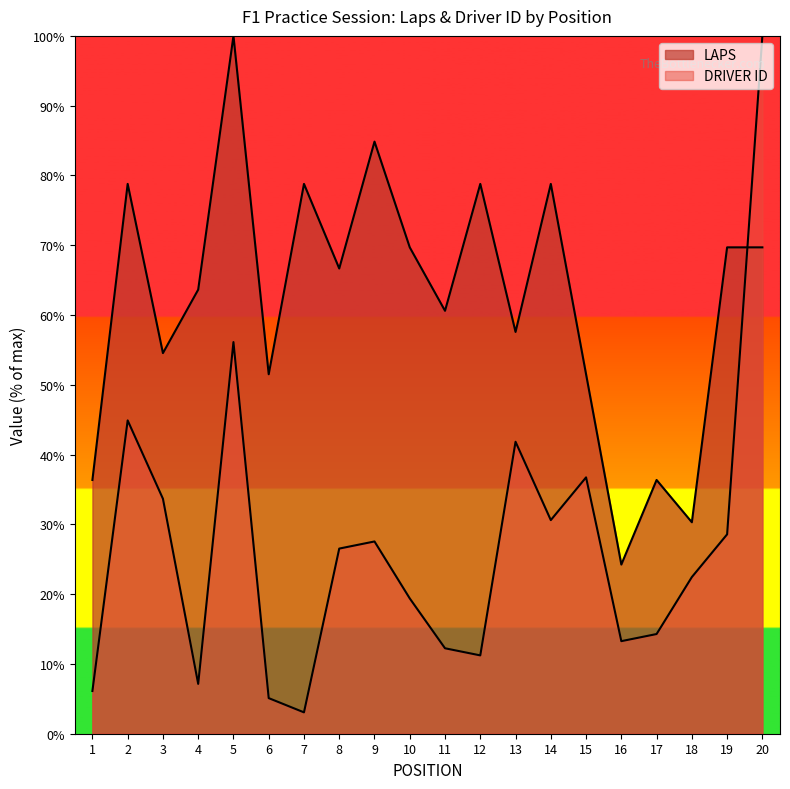

How many distinct data groups are displayed?

2